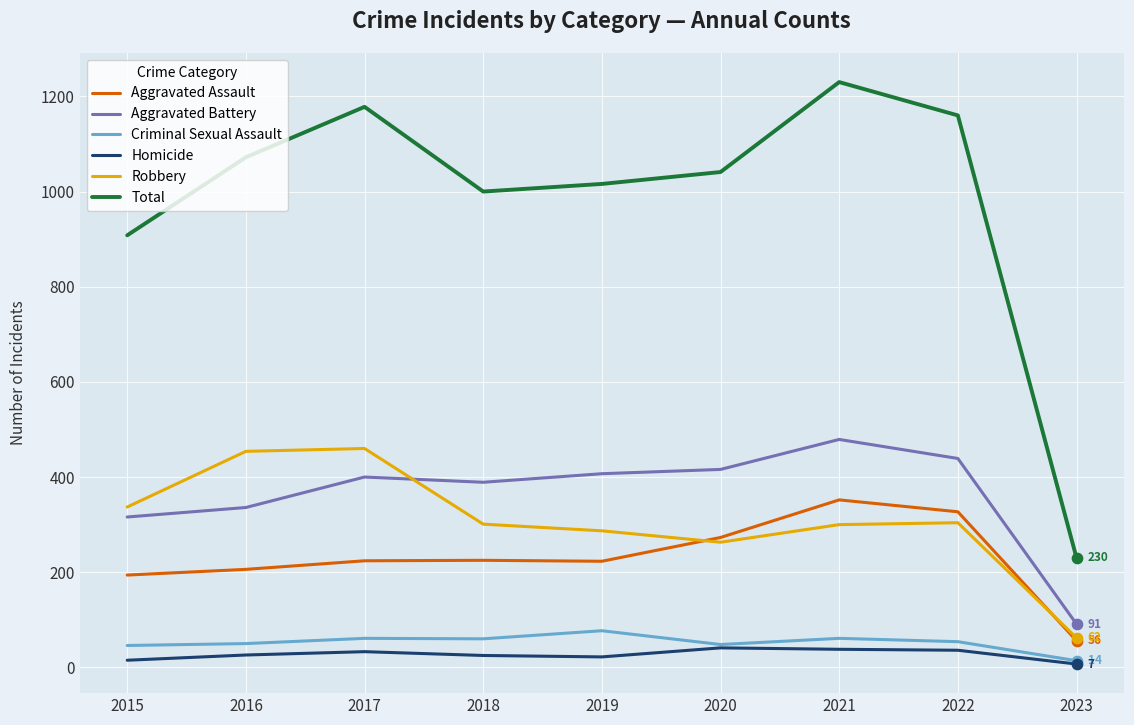

Which series changed the most between 2016 and 2023?

Total